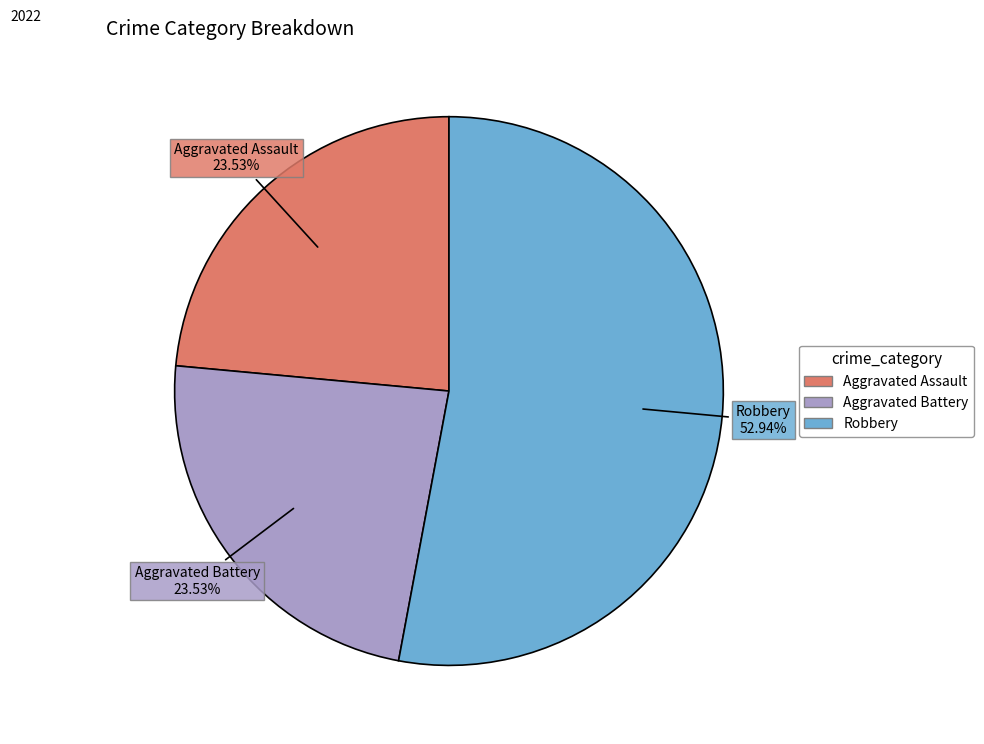

Is there any slice that represents more than half of the pie?

Yes